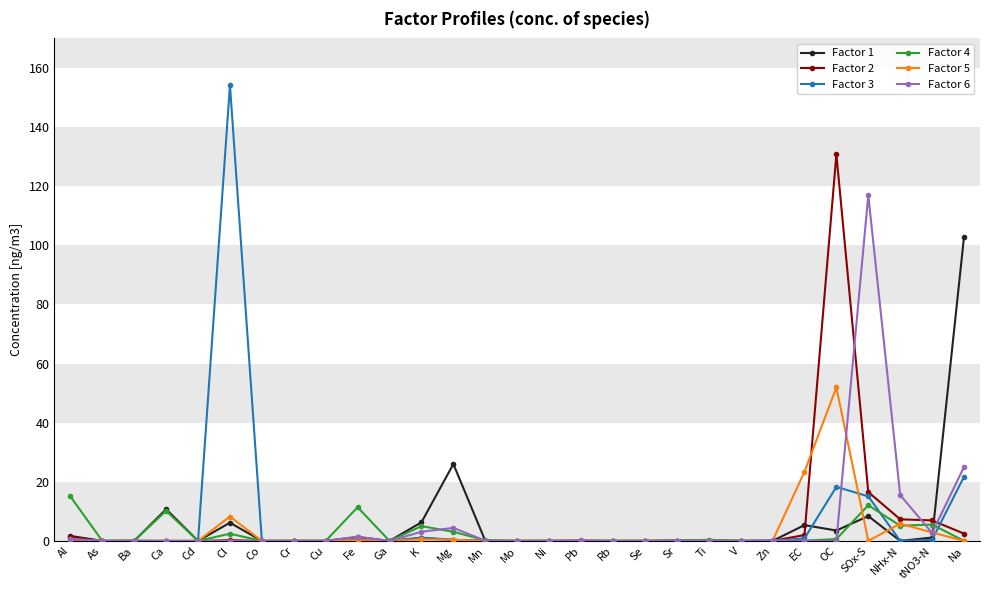

At which label is Factor 3 closest to 77?

Na